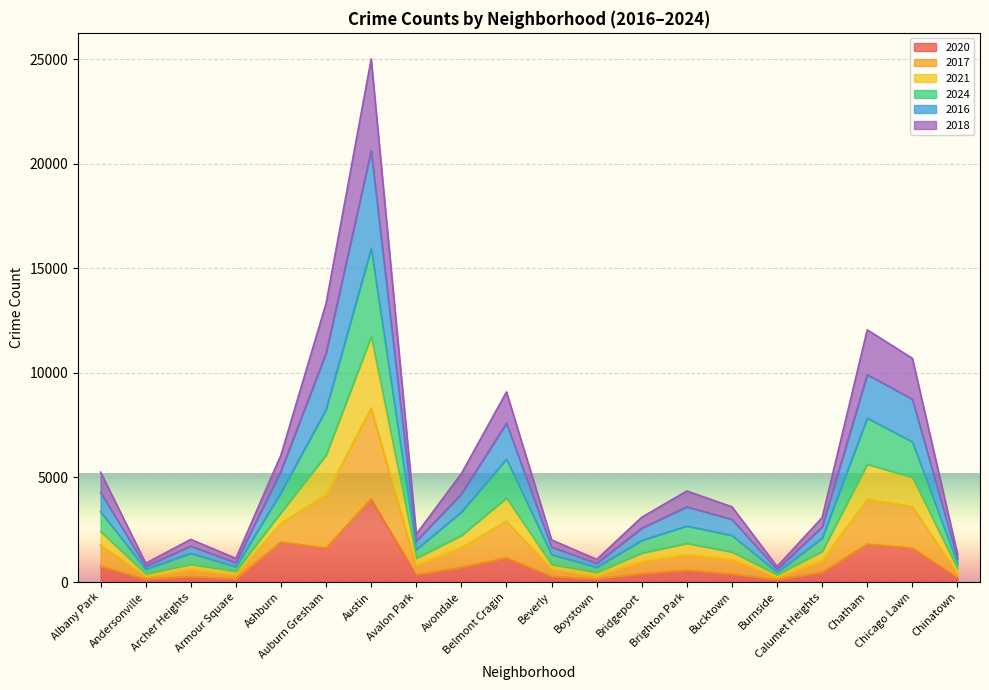

At which label does 2016 reach its peak?

Austin